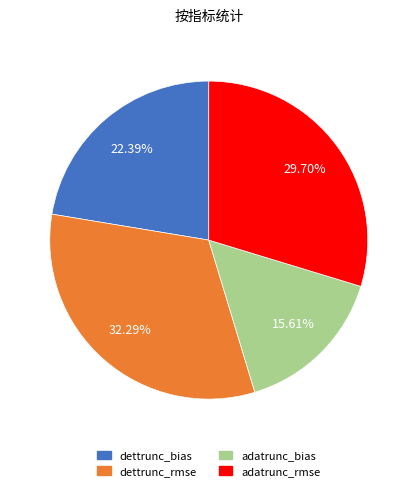

To the nearest percent, what is the difference between the adatrunc_bias and dettrunc_rmse slice percentages?

17%